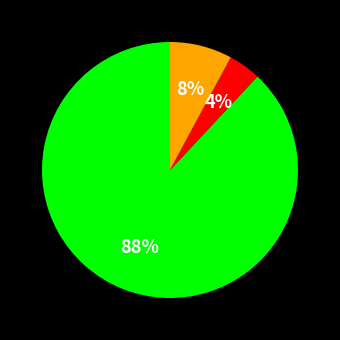

Is there any slice that represents more than half of the pie?

Yes